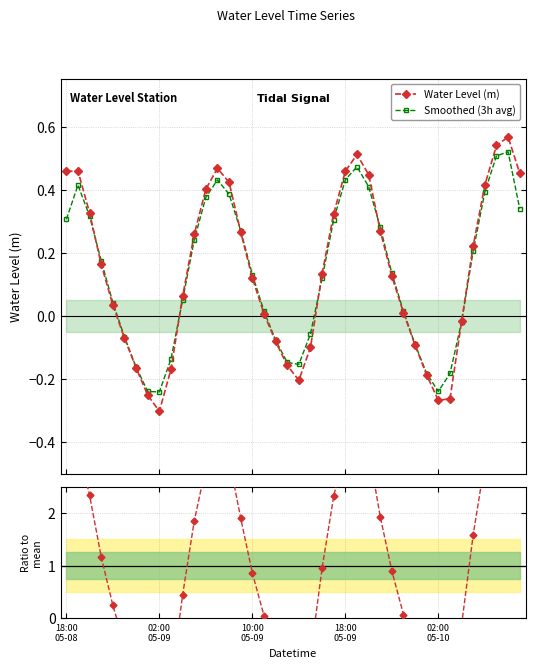

In Smoothed (3h avg), how many points are higher than both neighbors (excluding endpoints)?

4